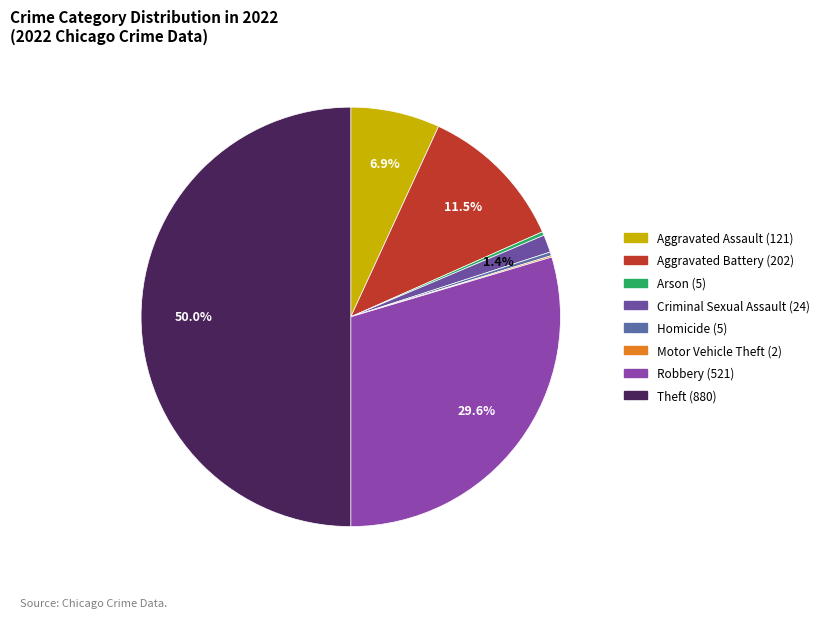

What is the change in value from Aggravated Assault to Aggravated Battery?

+81